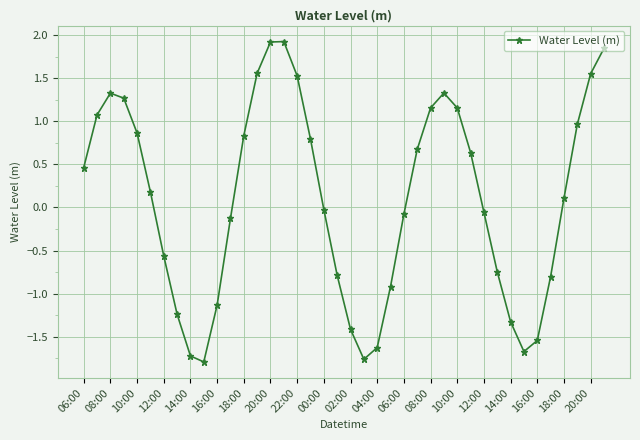

What is the difference between the maximum and second lowest values?

3.7